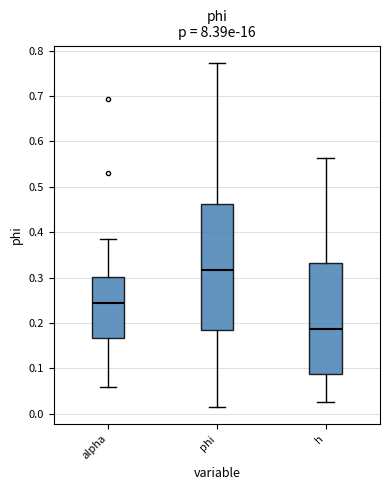

Comparing the boxes themselves (not the whiskers), which one is the tallest?

phi